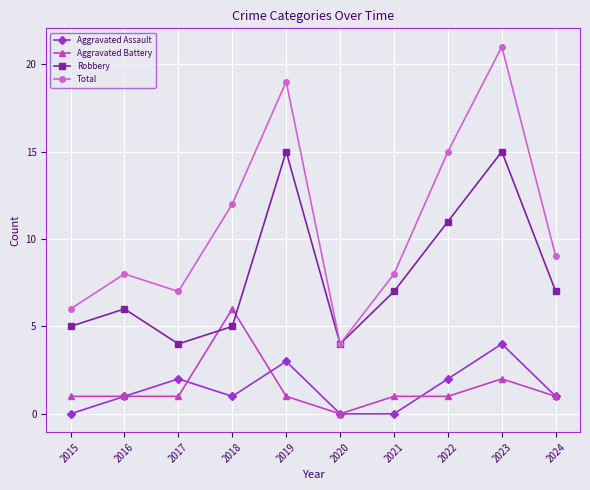

Between which two adjacent categories do Robbery and Aggravated Battery first intersect?

2017 and 2018